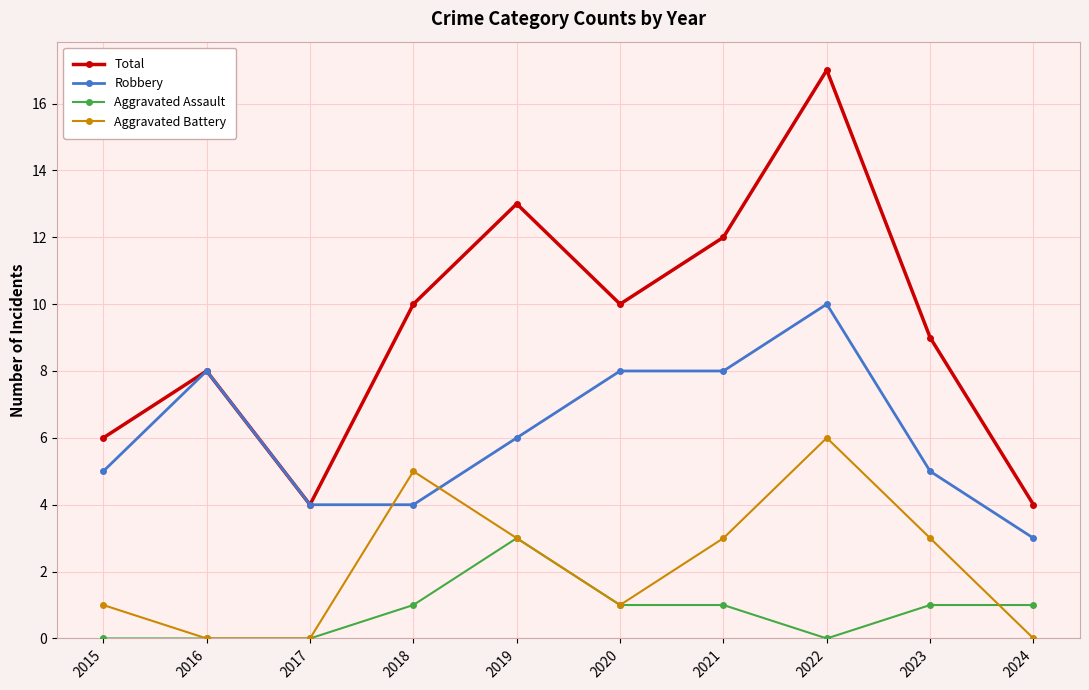

What is the spread (max minus min) of values at 2018?

9